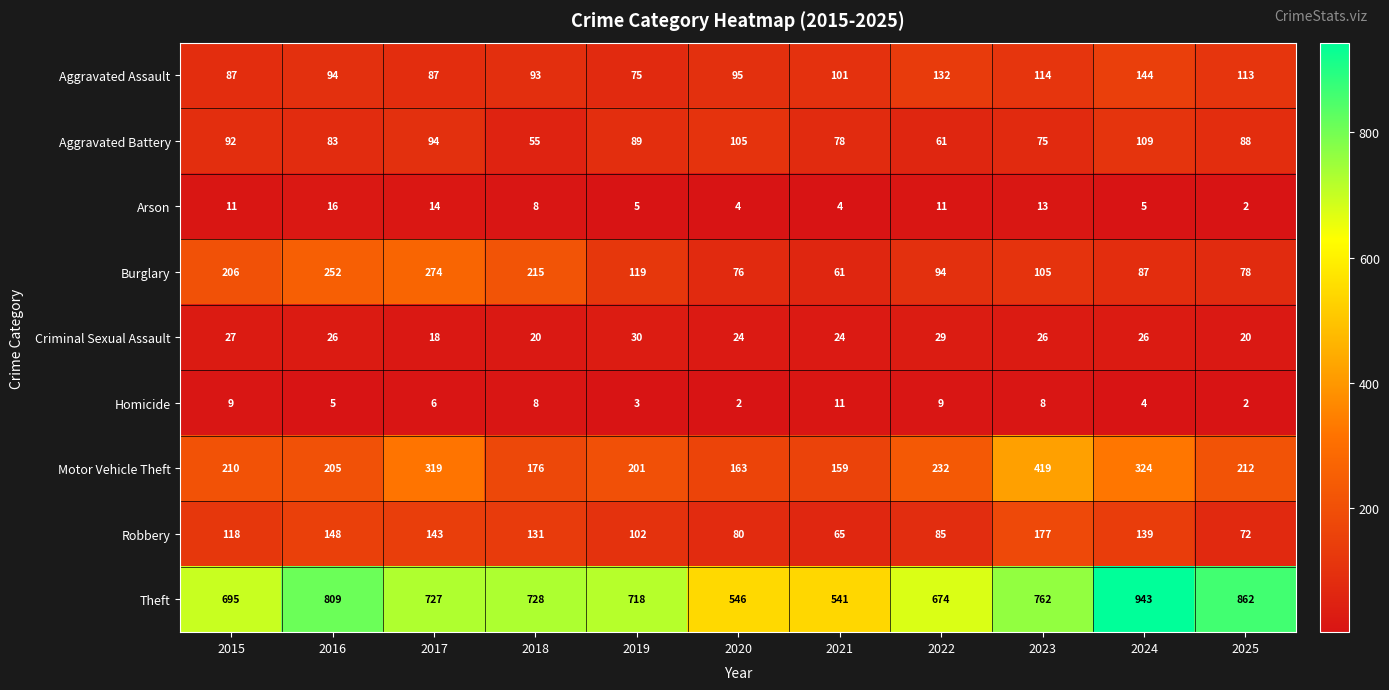

What is the average value of the Motor Vehicle Theft series?

238